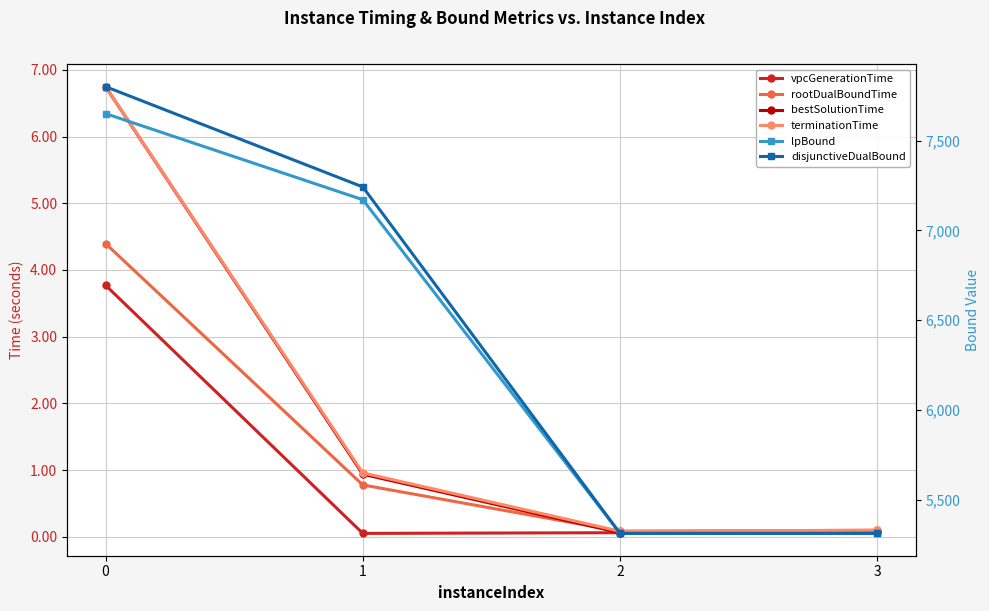

Reading right to left, list all the values displayed in this chart.

vpcGenerationTime: 0.1	0.1	0.1	3.8
rootDualBoundTime: 0.1	0.1	0.8	4.4
bestSolutionTime: 0.1	0.1	0.9	6.7
terminationTime: 0.1	0.1	1.0	6.7
lpBound: 5313.0	5313.0	7170.4	7649.9
disjunctiveDualBound: 5313.0	5313.0	7241.6	7799.9